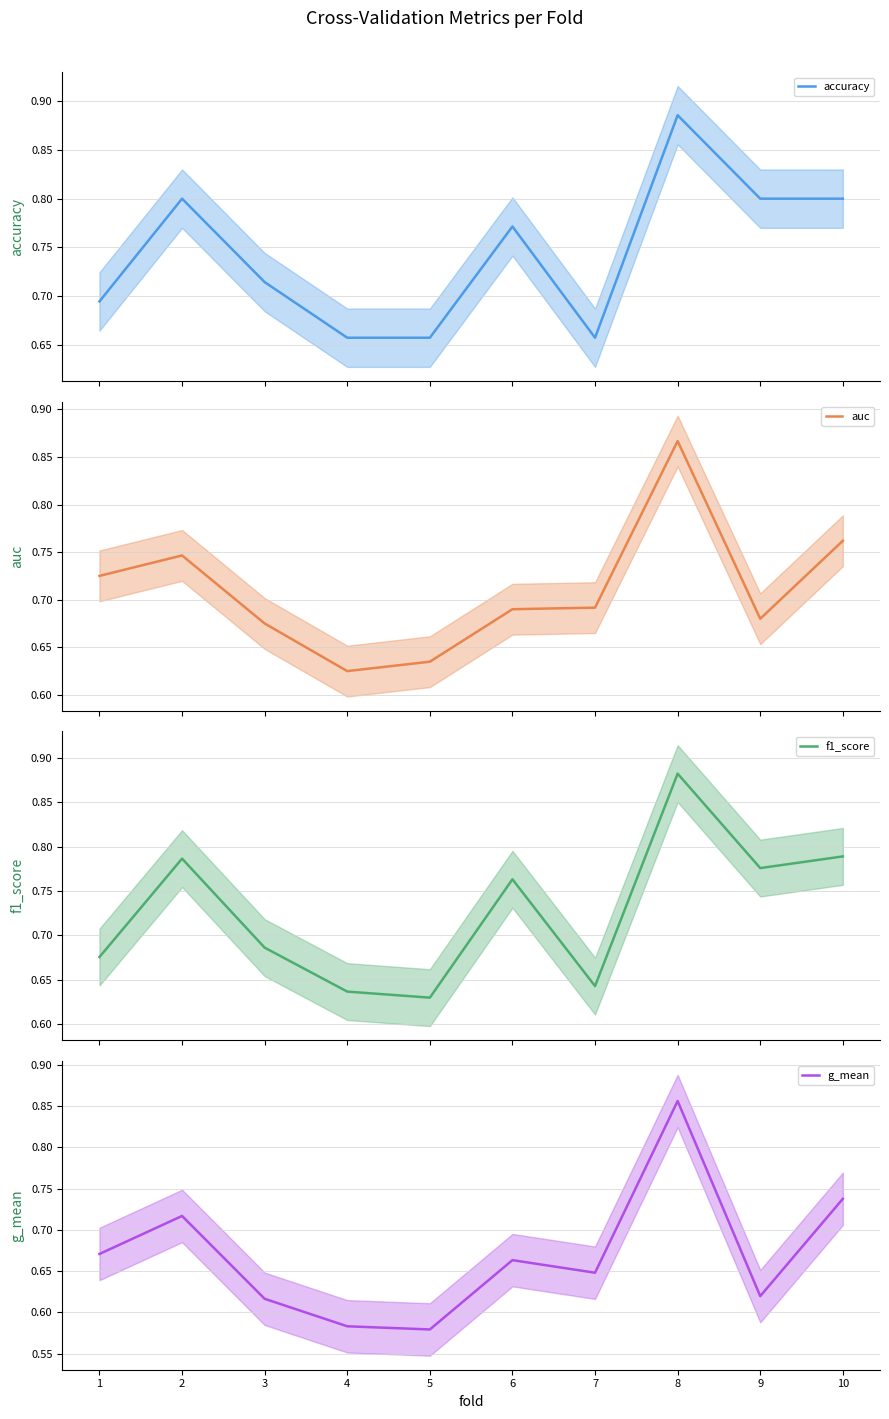

Between which two adjacent categories do accuracy and auc first intersect?

1 and 2